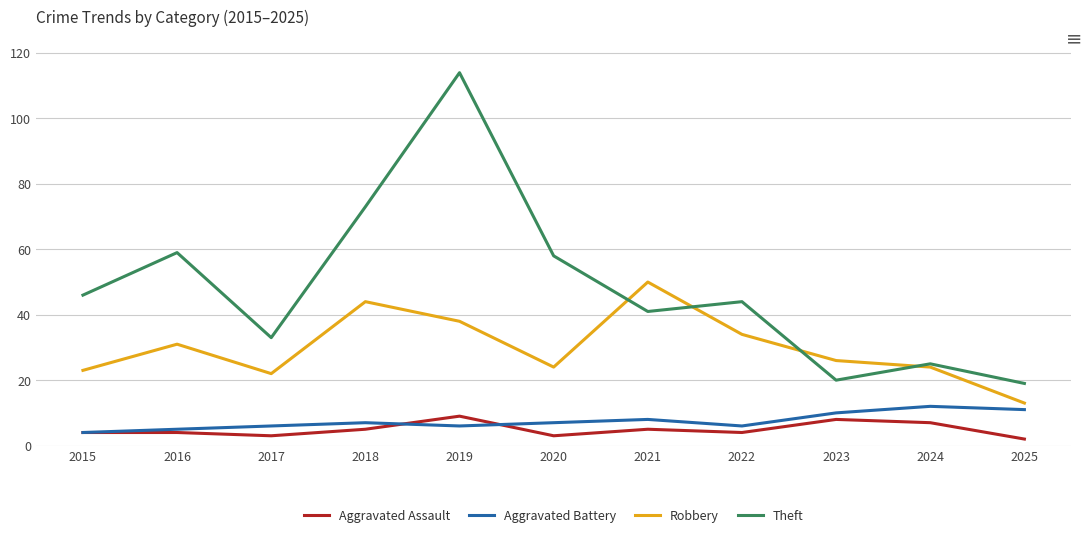

At which category is the sum across all series the highest?

2019